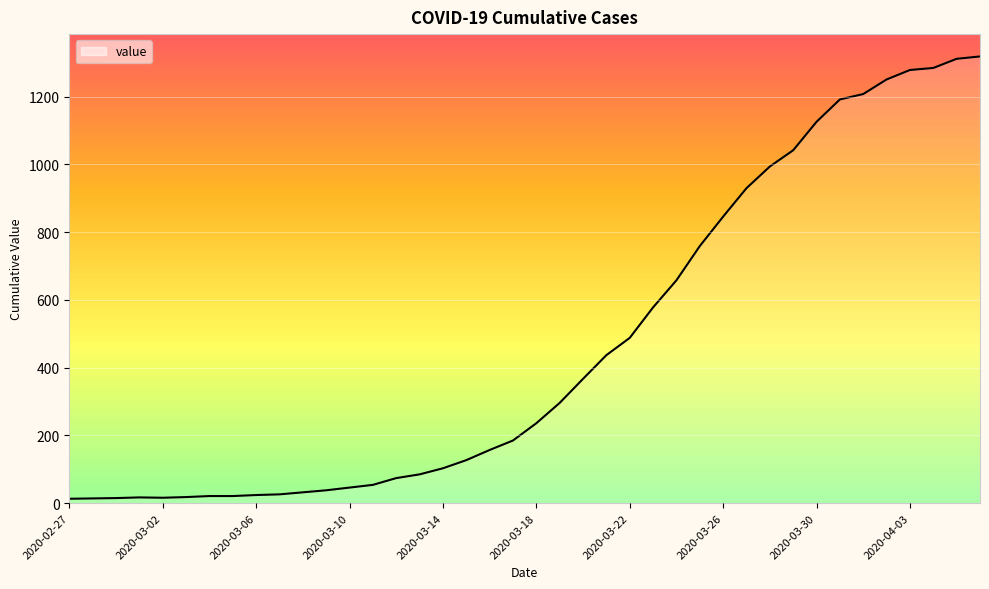

What is the smallest value displayed?

13